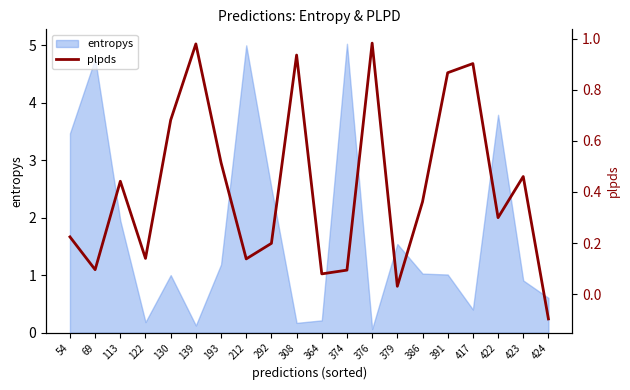

How many positive values are there?

19